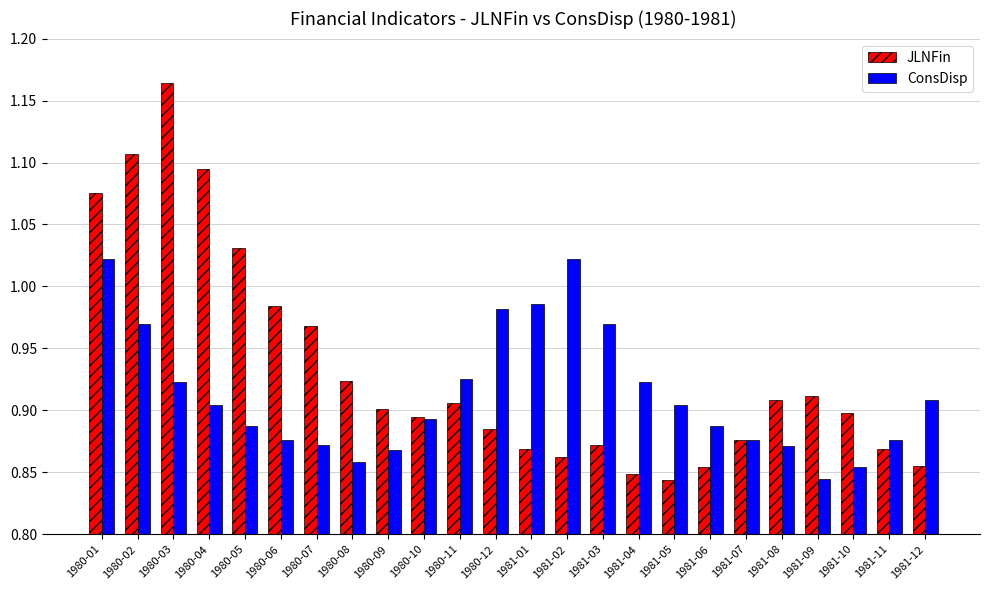

What is the total value across all series at 1980-07?

1.8